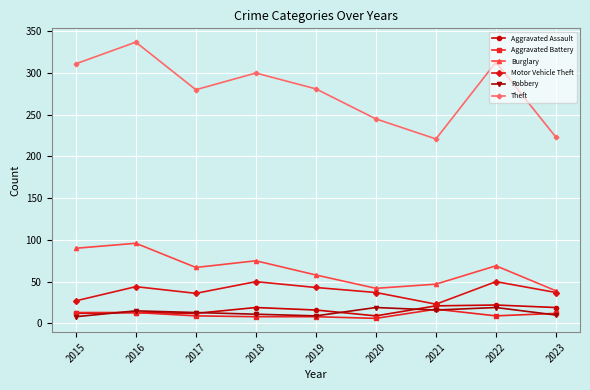

How many categories are shown in the chart?

9